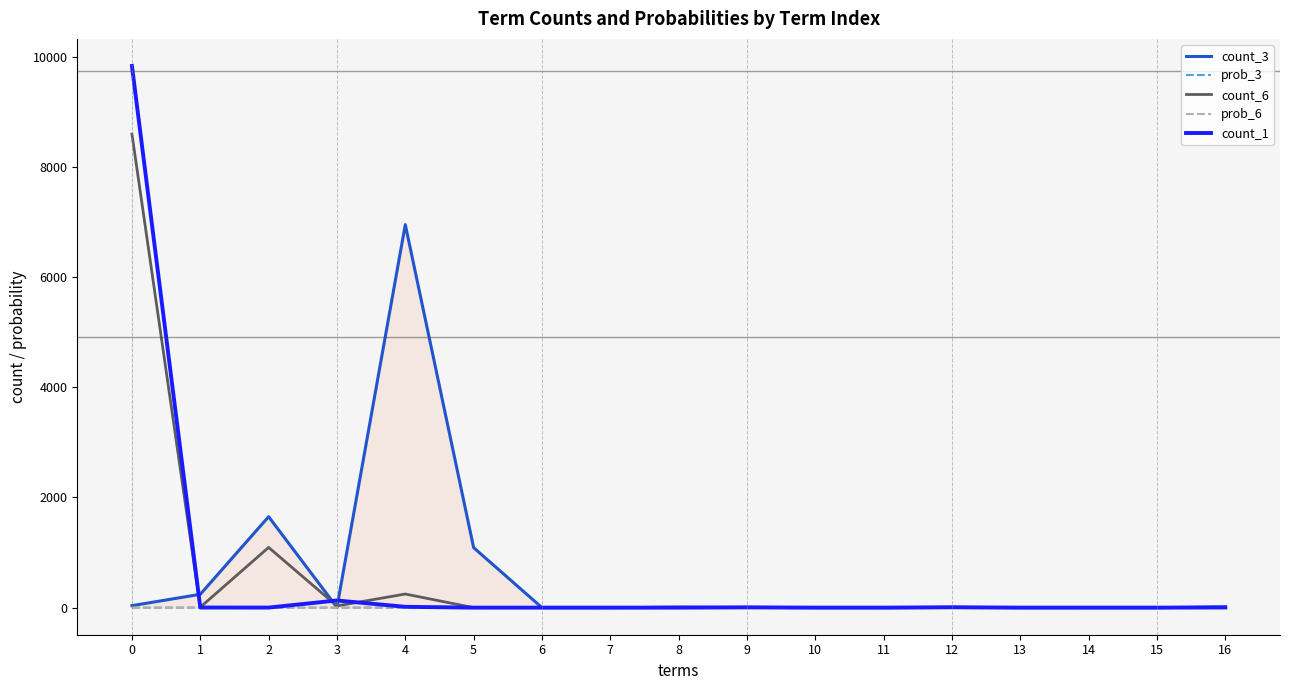

What is the difference between the prob_3 values at 15 and 4?

0.7